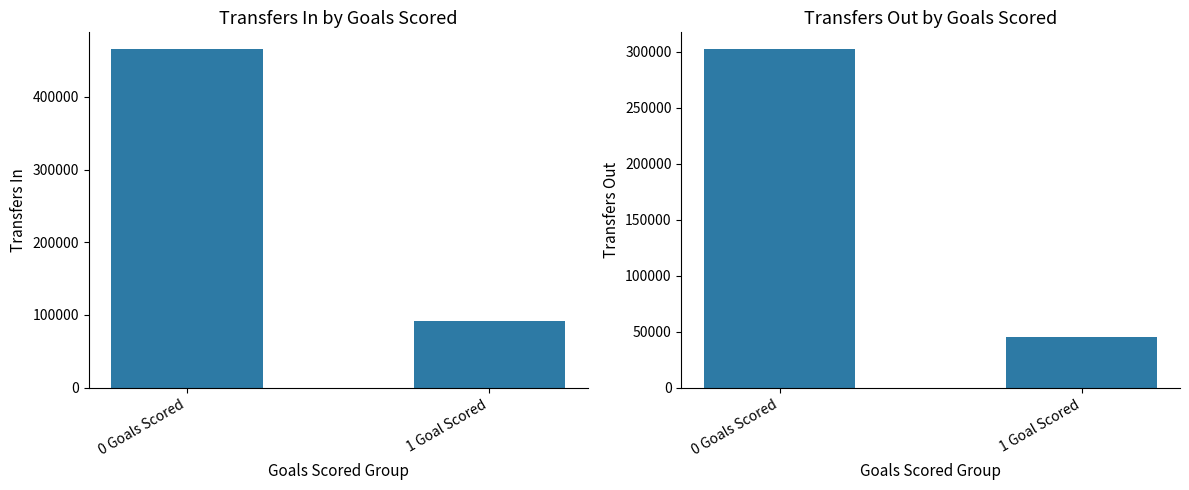

How many values in the transfers_in series are below 465446?

1